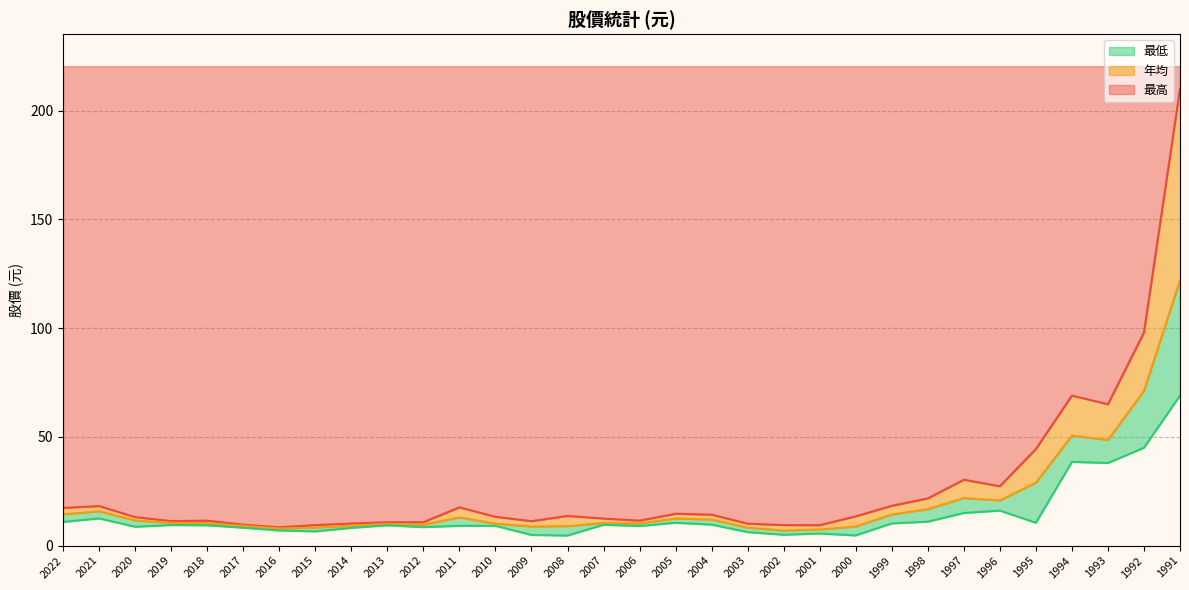

The 年均 series shows 12.5 at 2005. True or false?

True